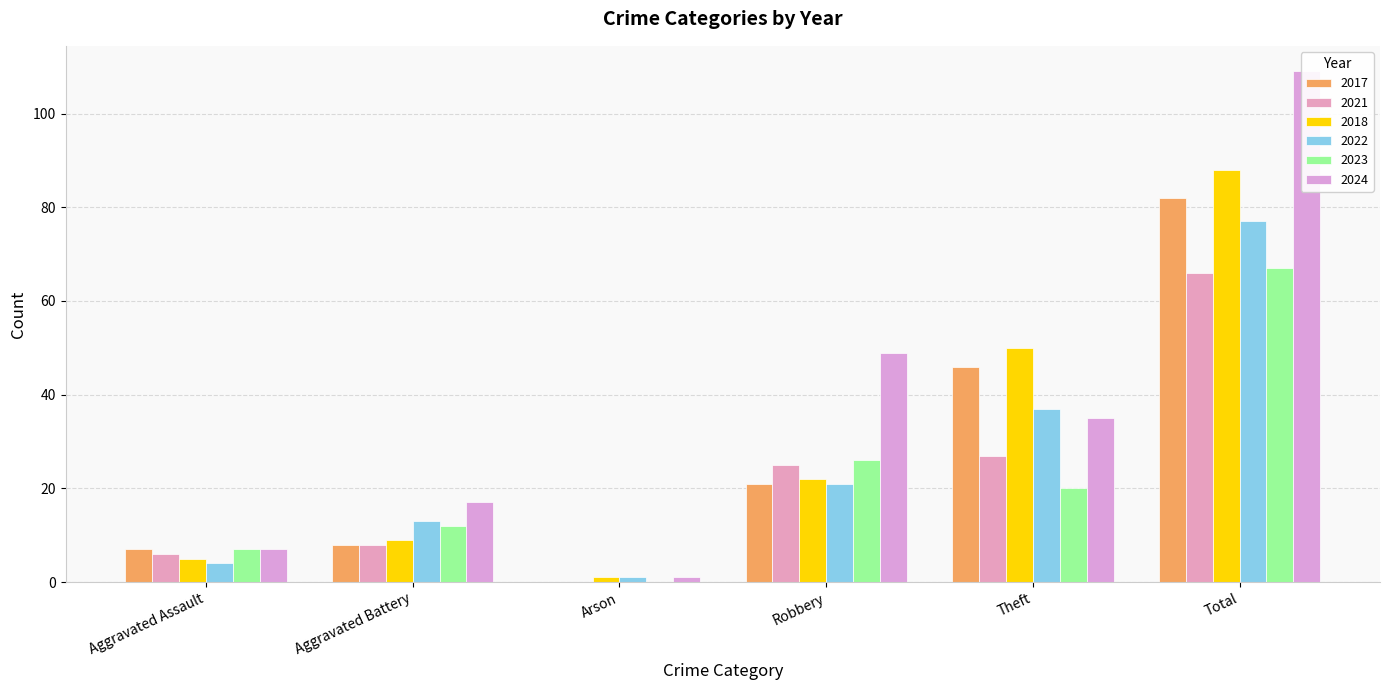

At which label does 2017 reach its peak?

Total